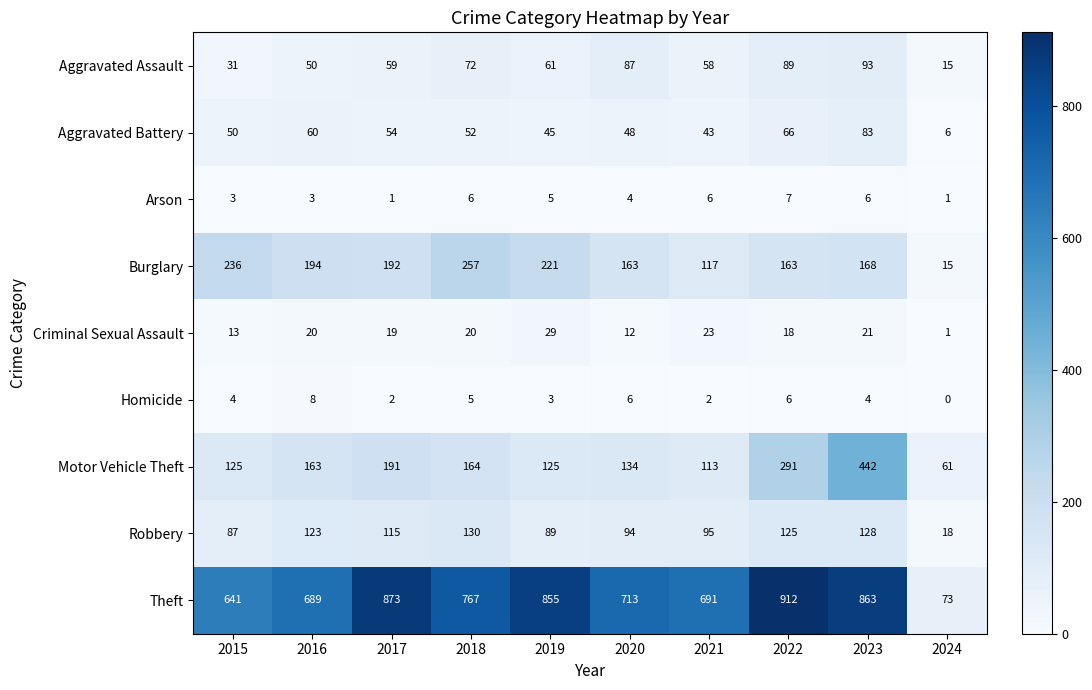

True or false: Theft has a value of 691 at 2021.

True